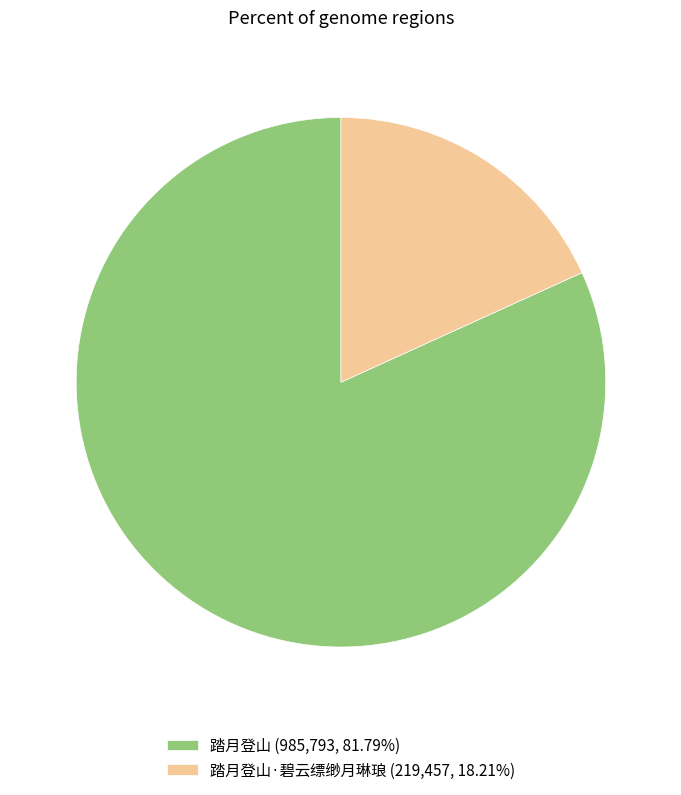

What is the ratio of the value at 踏月登山 (985,793, 81.79%) to the value at 踏月登山·碧云缥缈月琳琅 (219,457, 18.21%)?

4.5